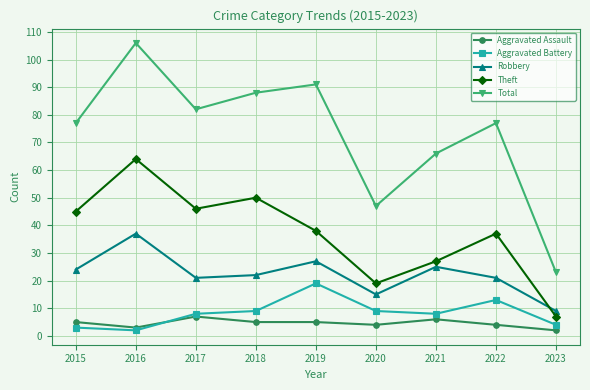

What is the minimum value for Aggravated Battery?

2